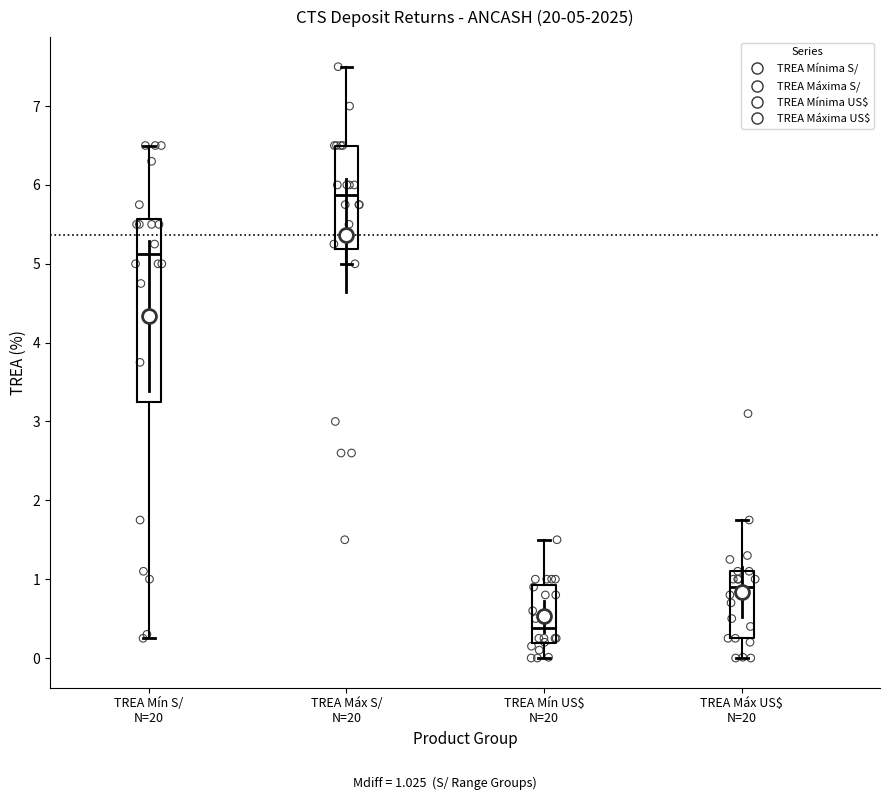

Which box has the lowest median line?

TREA Mín US$ N=20